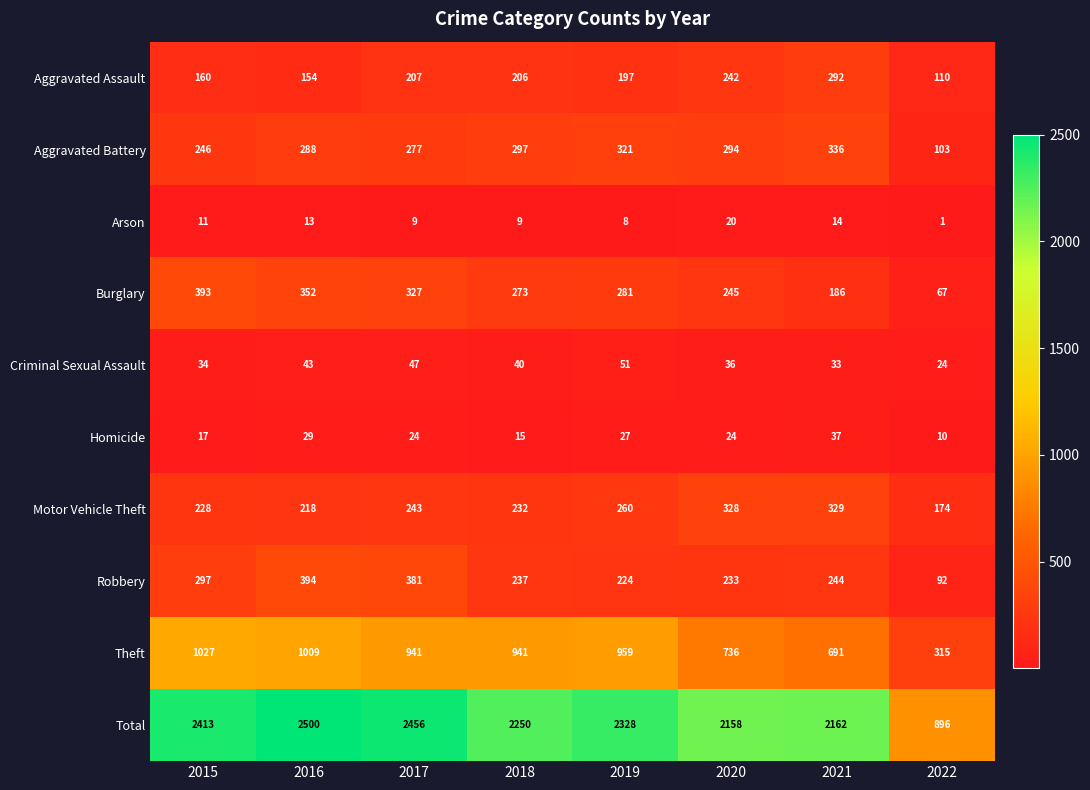

What is the highest value of the Aggravated Assault series?

292